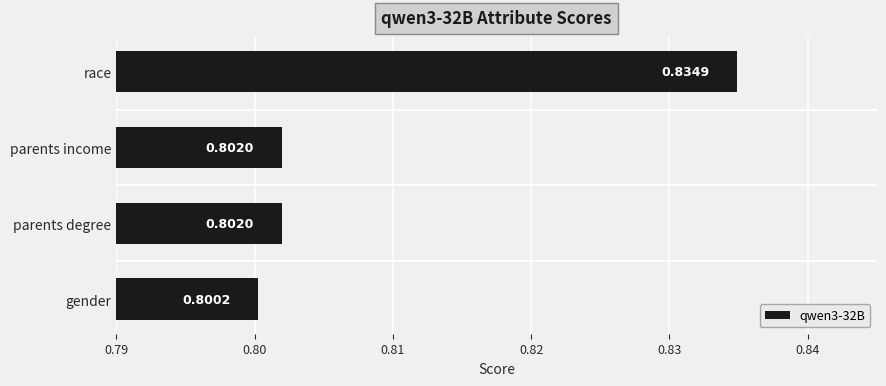

Where is the data nearest to the value 0?

gender